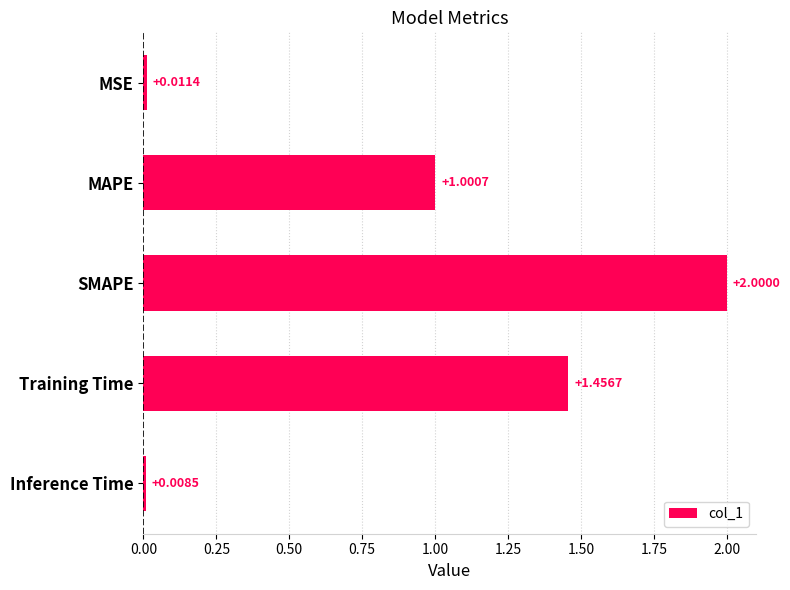

Which label corresponds to the smallest value in the chart?

Inference Time